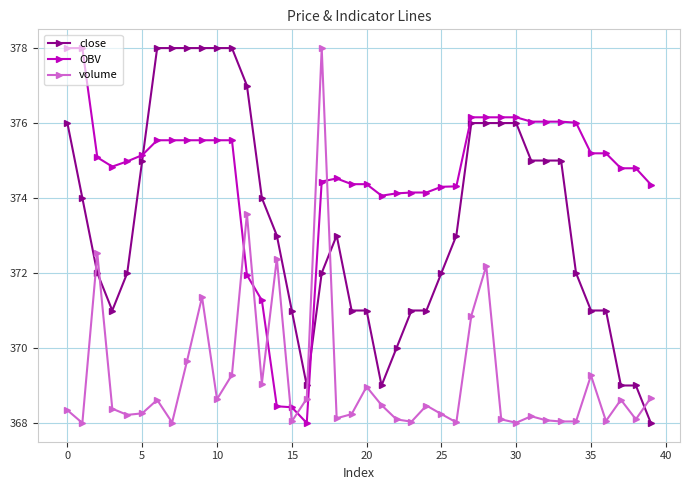

What is the minimum value for volume?

368.0